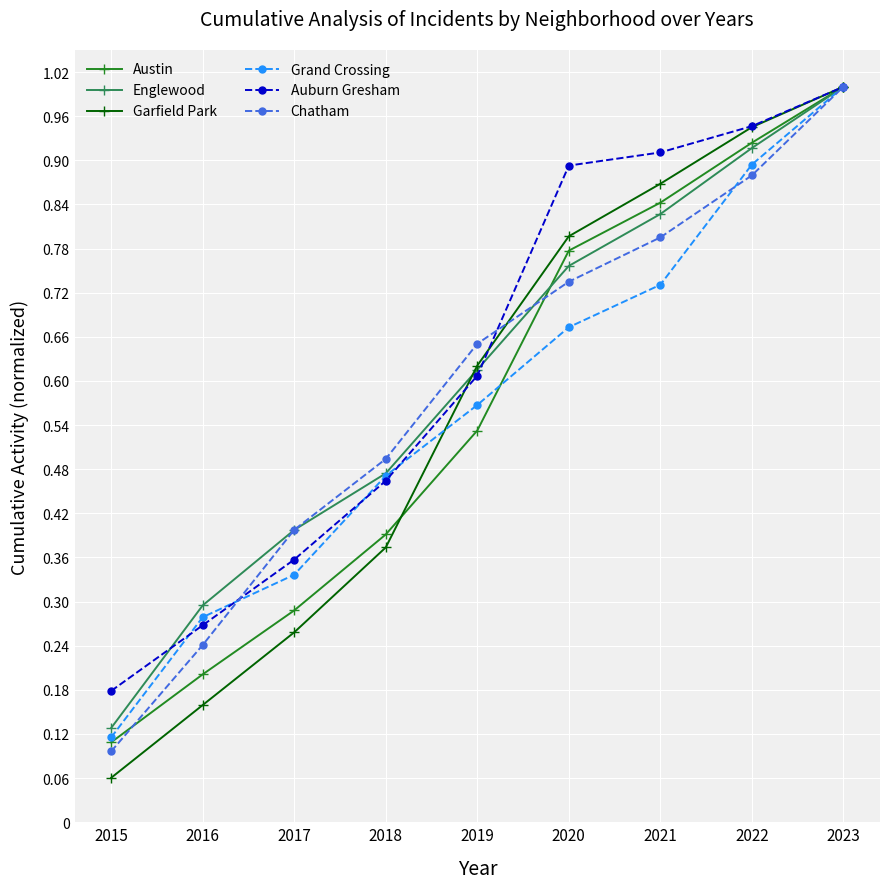

True or false: Austin has a value of 0.2 at 2019.

False